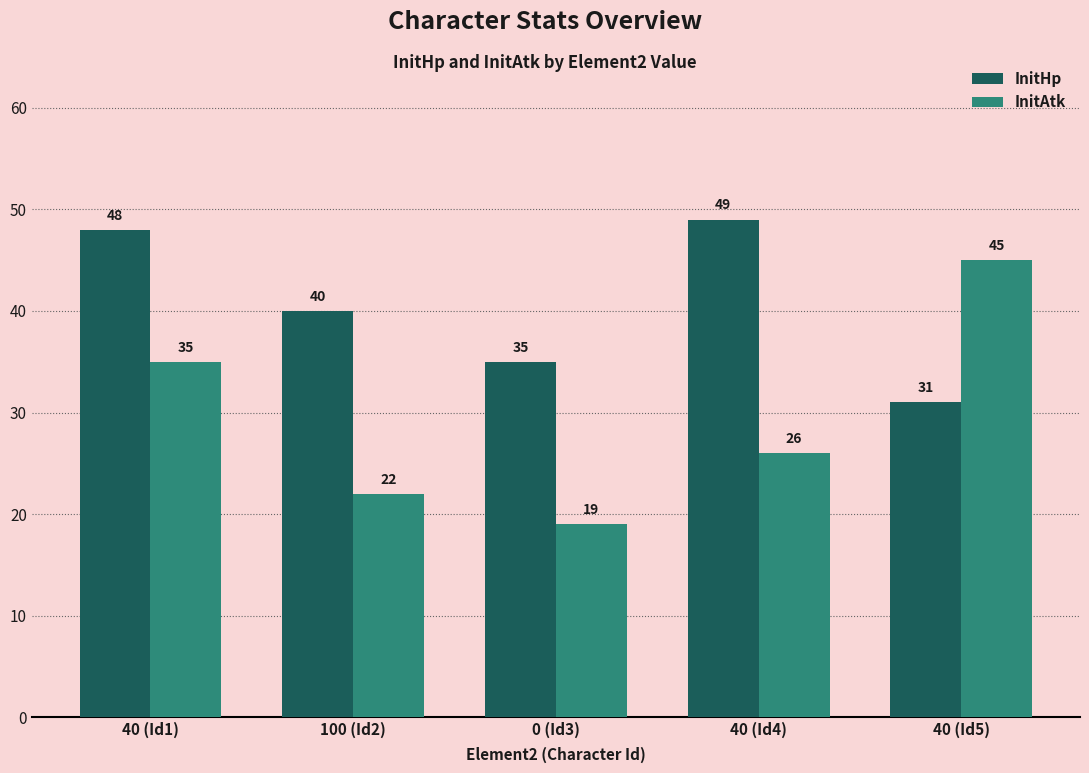

What is the difference between the second highest and second lowest values in the InitAtk series?

13